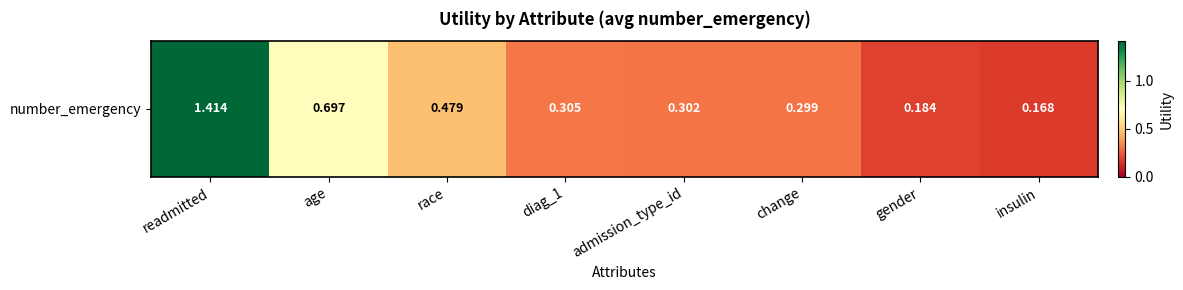

What is the average value?

0.5